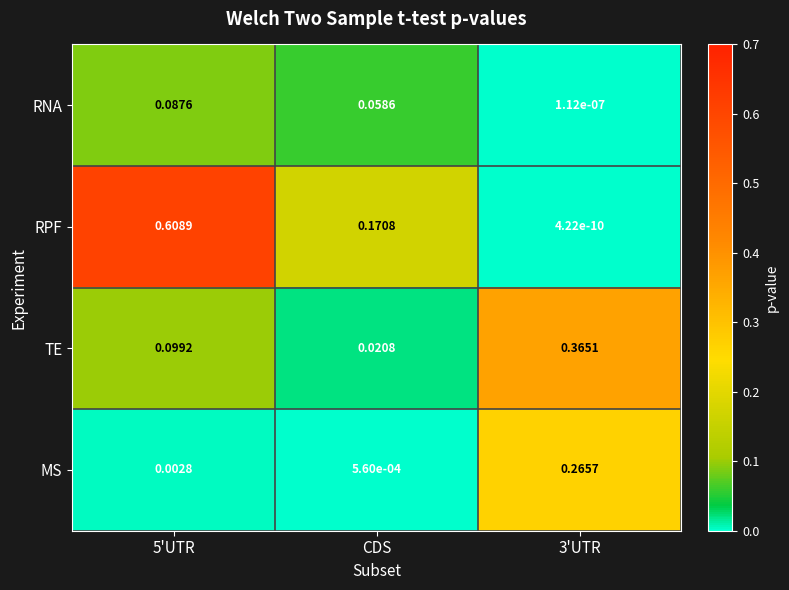

Rank the series by their average value, from highest to lowest.

RPF, TE, MS, RNA